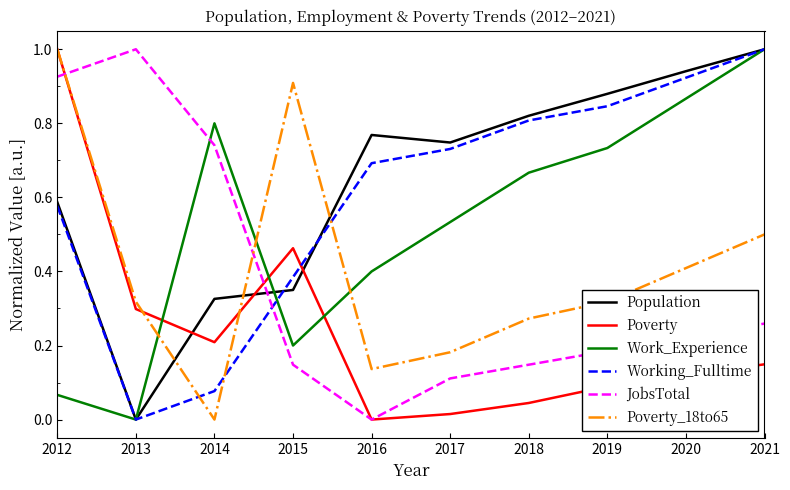

What is the total value across all series at 2020?

3.5